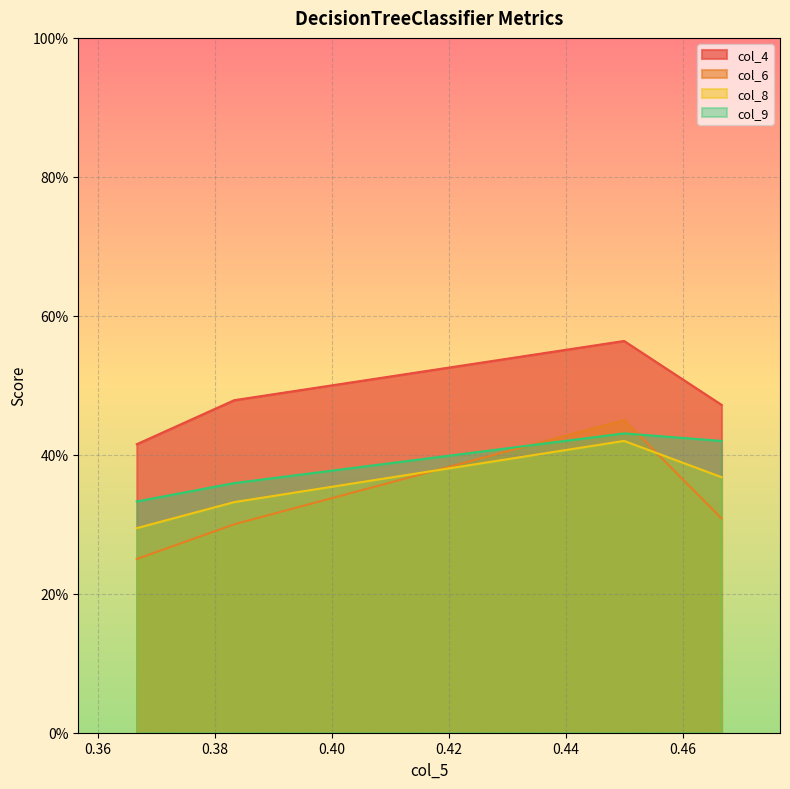

What is the total value across all series at 0.366667?

1.3